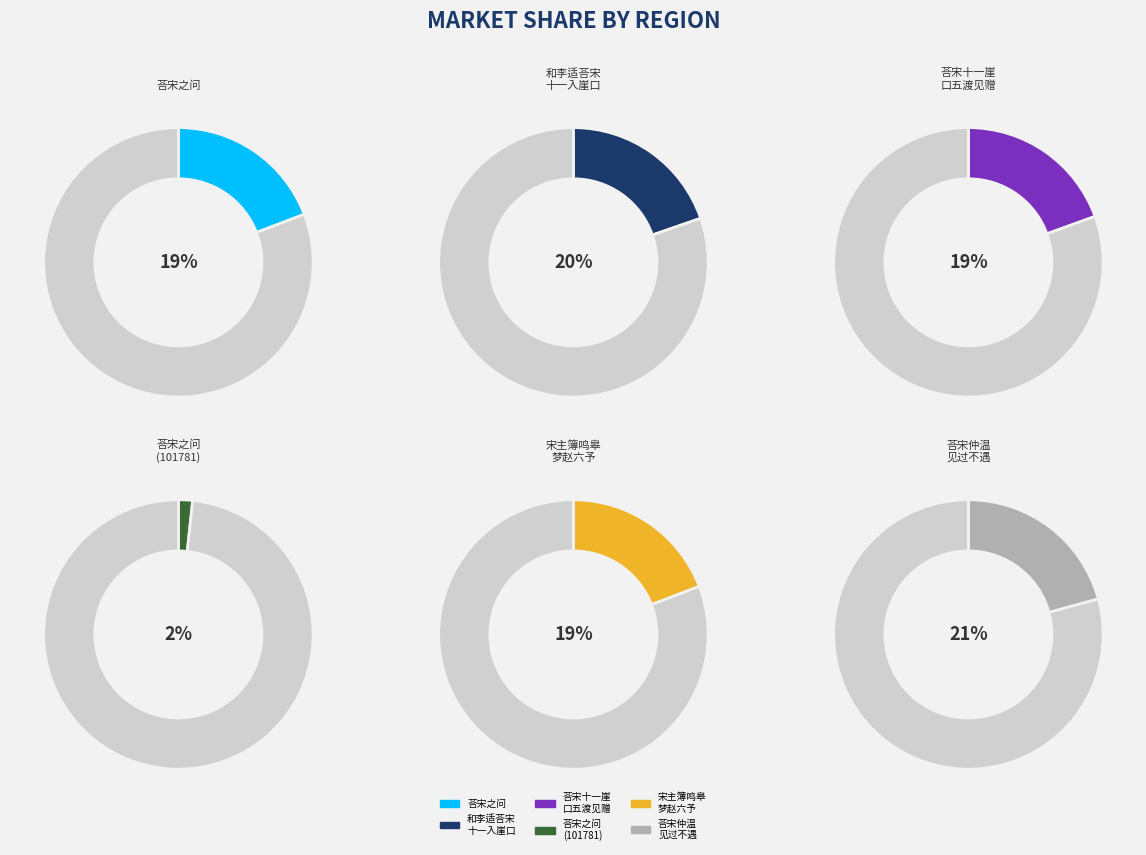

What is the total percentage of 和李适荅宋十一入崖口五渡见赠 and 宋主簿鸣皋梦赵六予未及报而陈子云亡今追为此诗荅宋兼贻平昔游旧?

38.9%